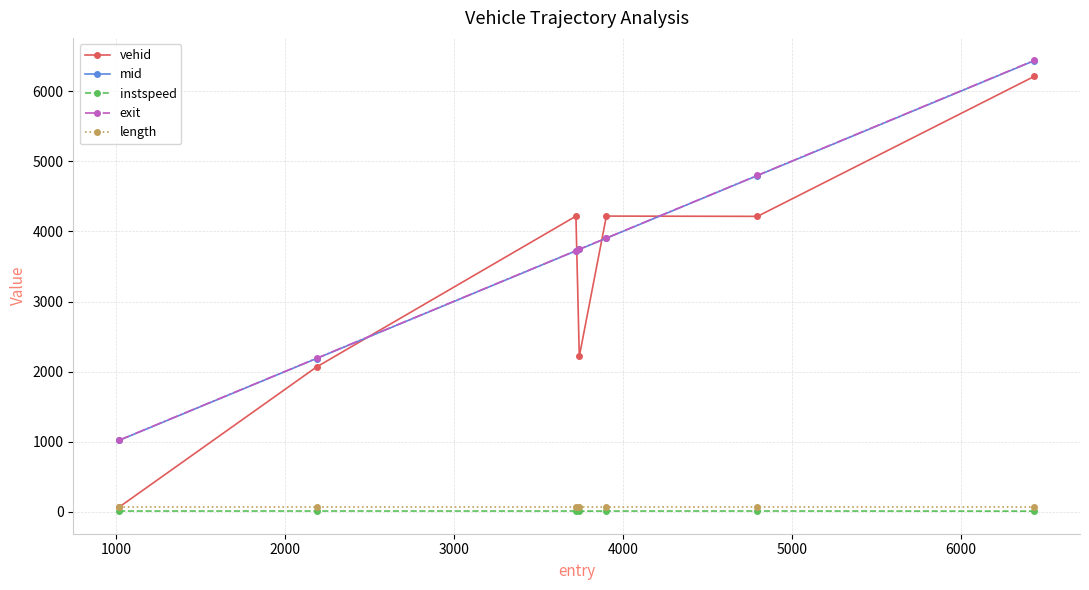

At how many categories does at least one series exceed 3298?

5